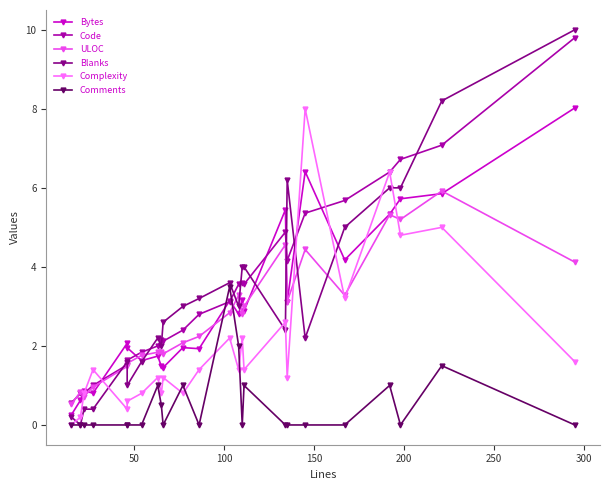

What is the difference between the second highest and second lowest values in the Blanks series?

8.0